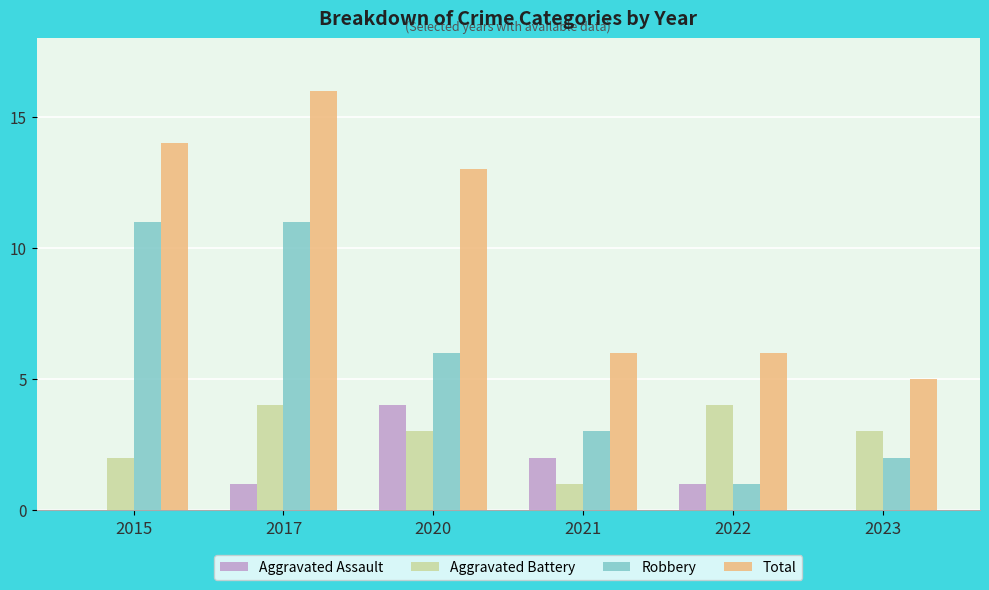

At which category is the sum across all series the highest?

2017